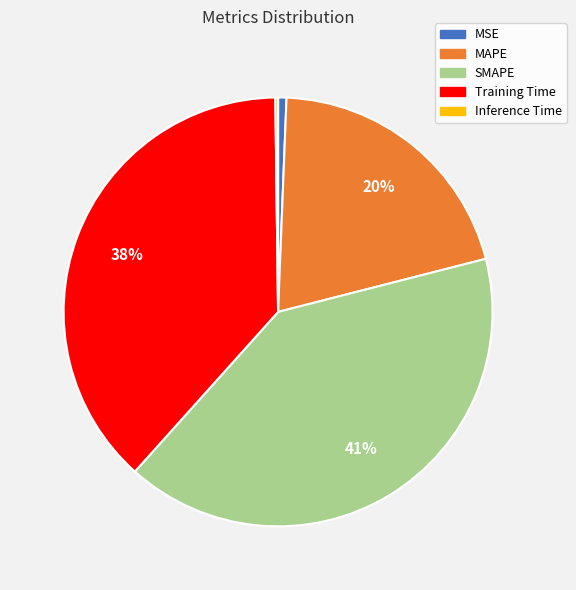

True or false: SMAPE accounts for 41% of the total.

True